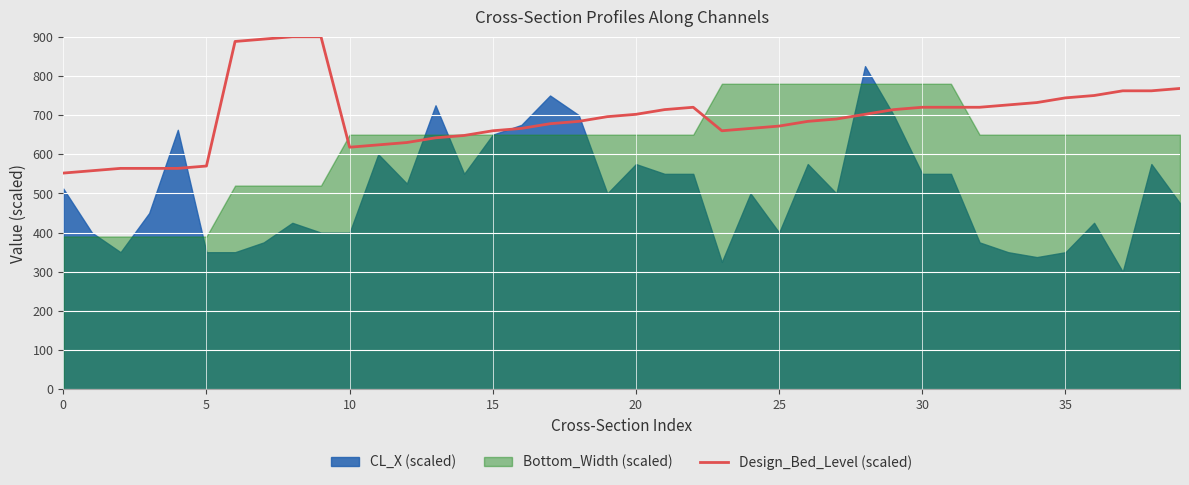

What is the change in value from 24 to 29?

+48.0